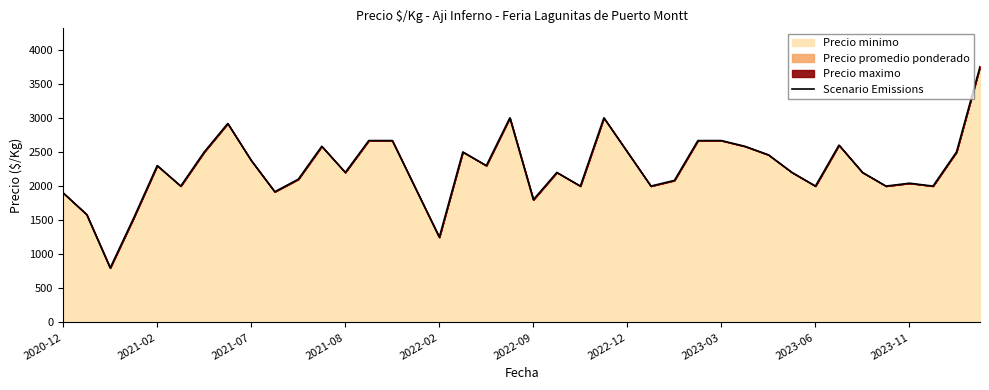

What is the difference between the maximum and minimum values?

2950